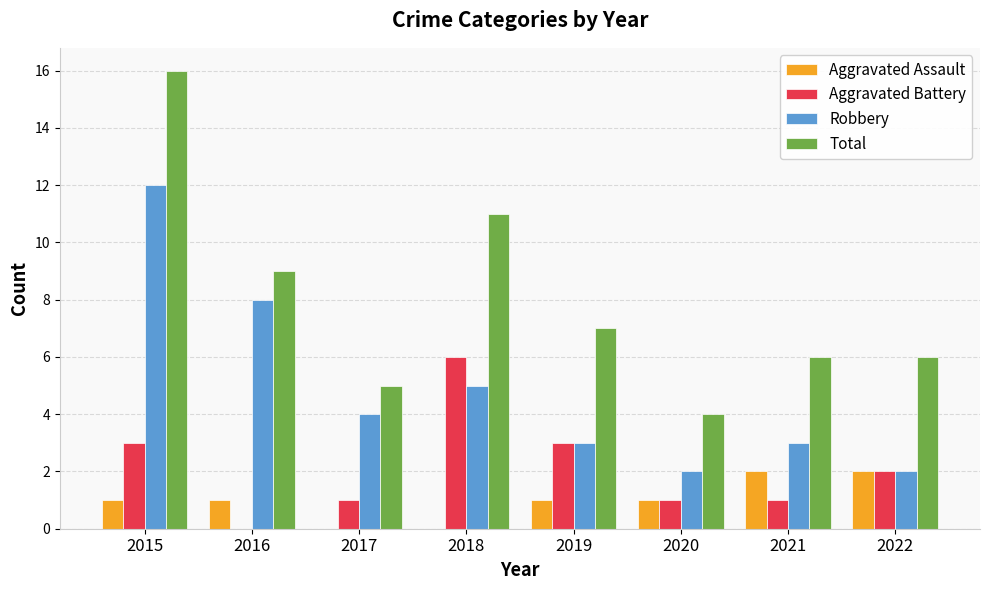

Count the number of categories in the chart.

8